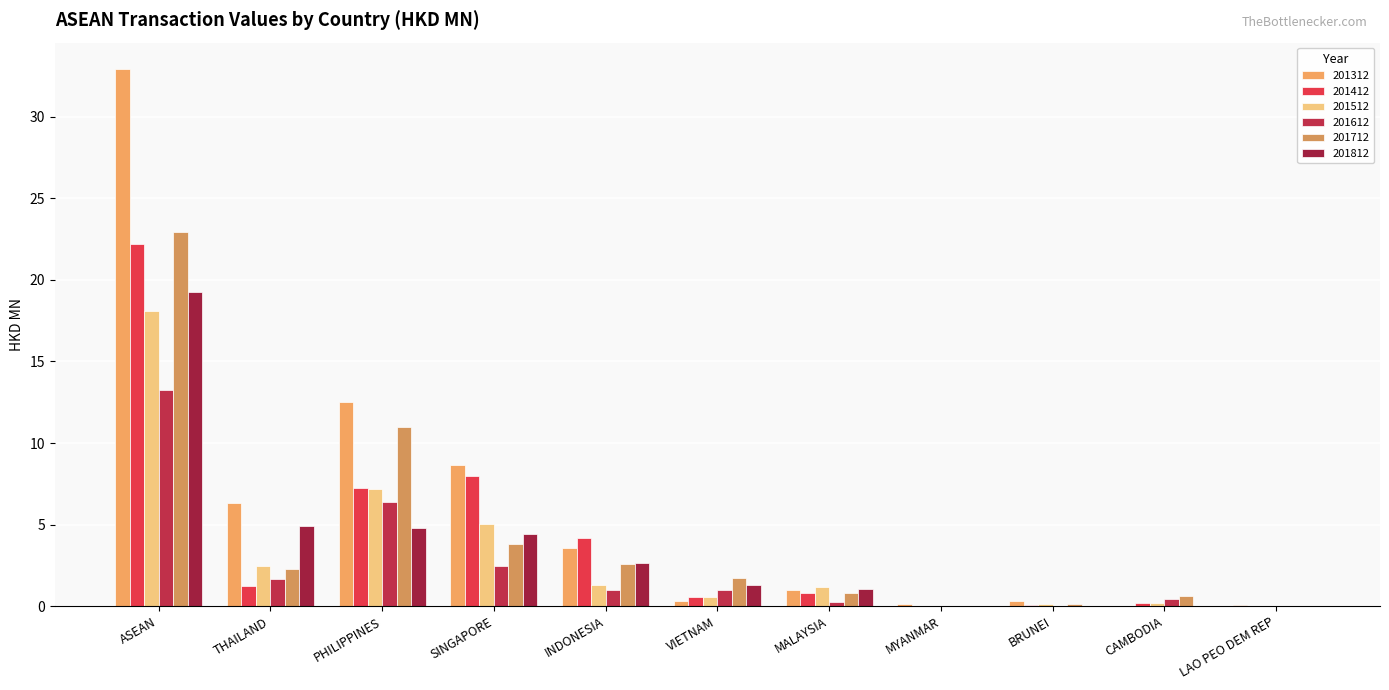

What is the difference between the 201412 values at VIETNAM and INDONESIA?

3.6